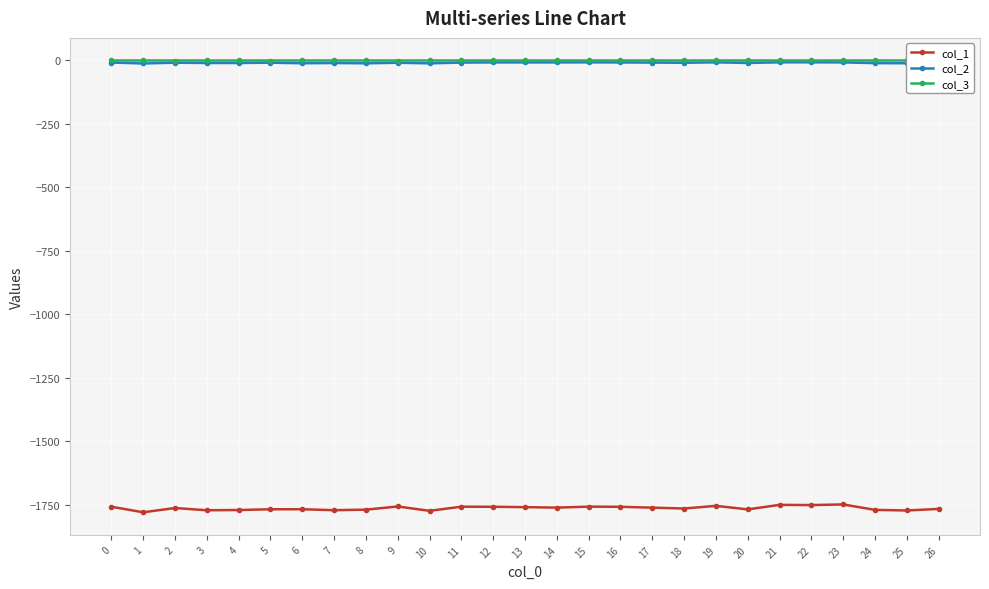

How many lines are shown in the chart?

3